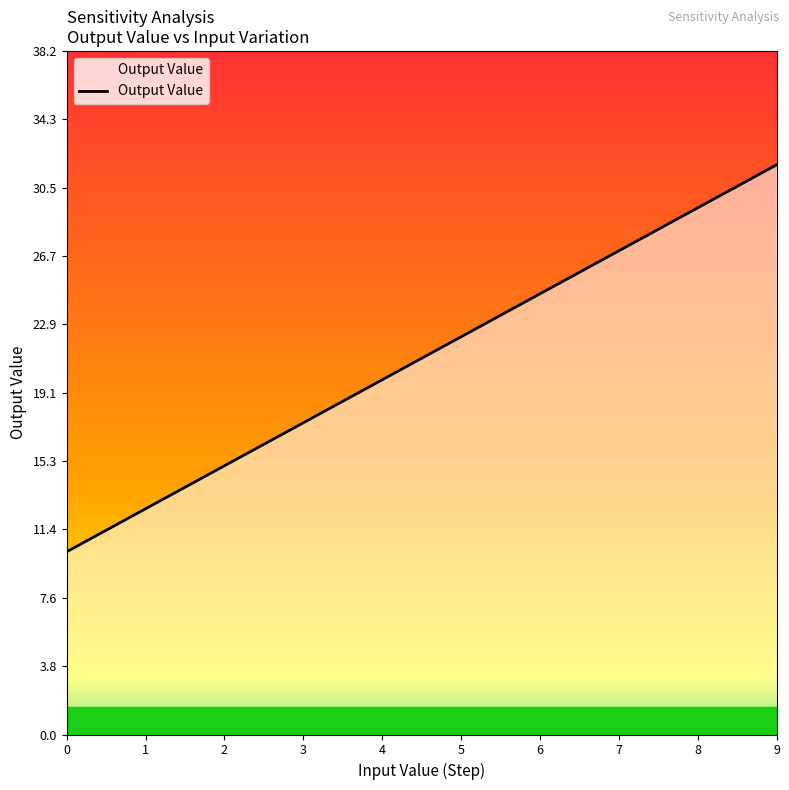

What is the difference between the second highest and second lowest values?

16.8